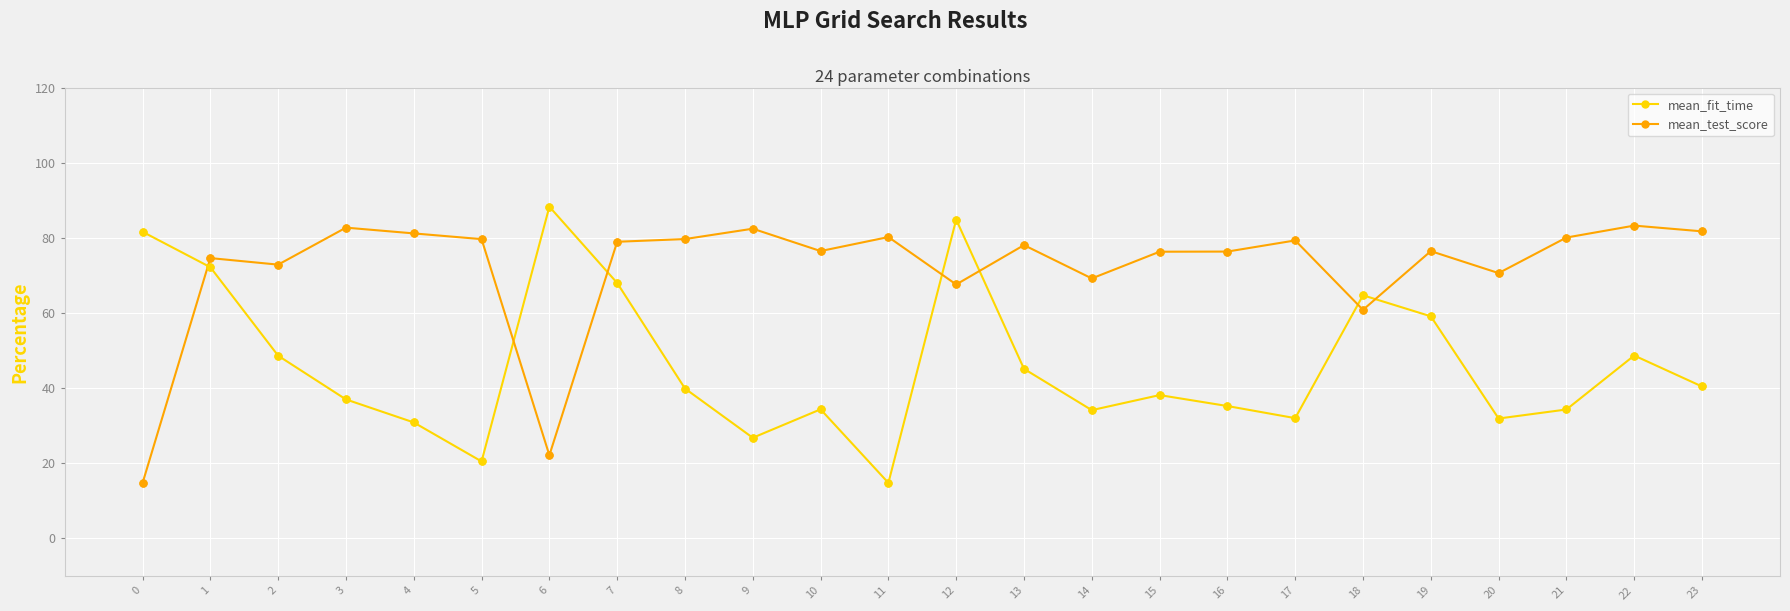

Which series has the largest total across all categories?

mean_test_score